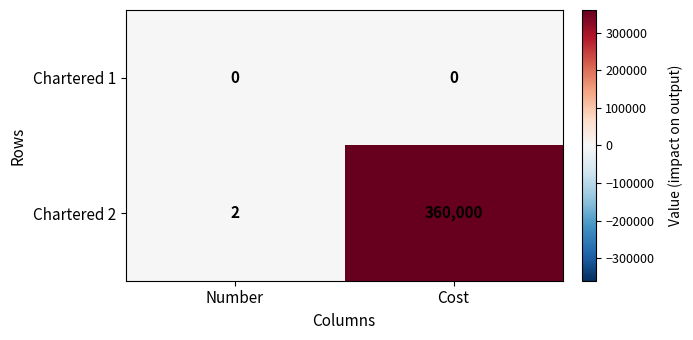

List the series in order of their peak value, highest first.

Chartered 2, Chartered 1